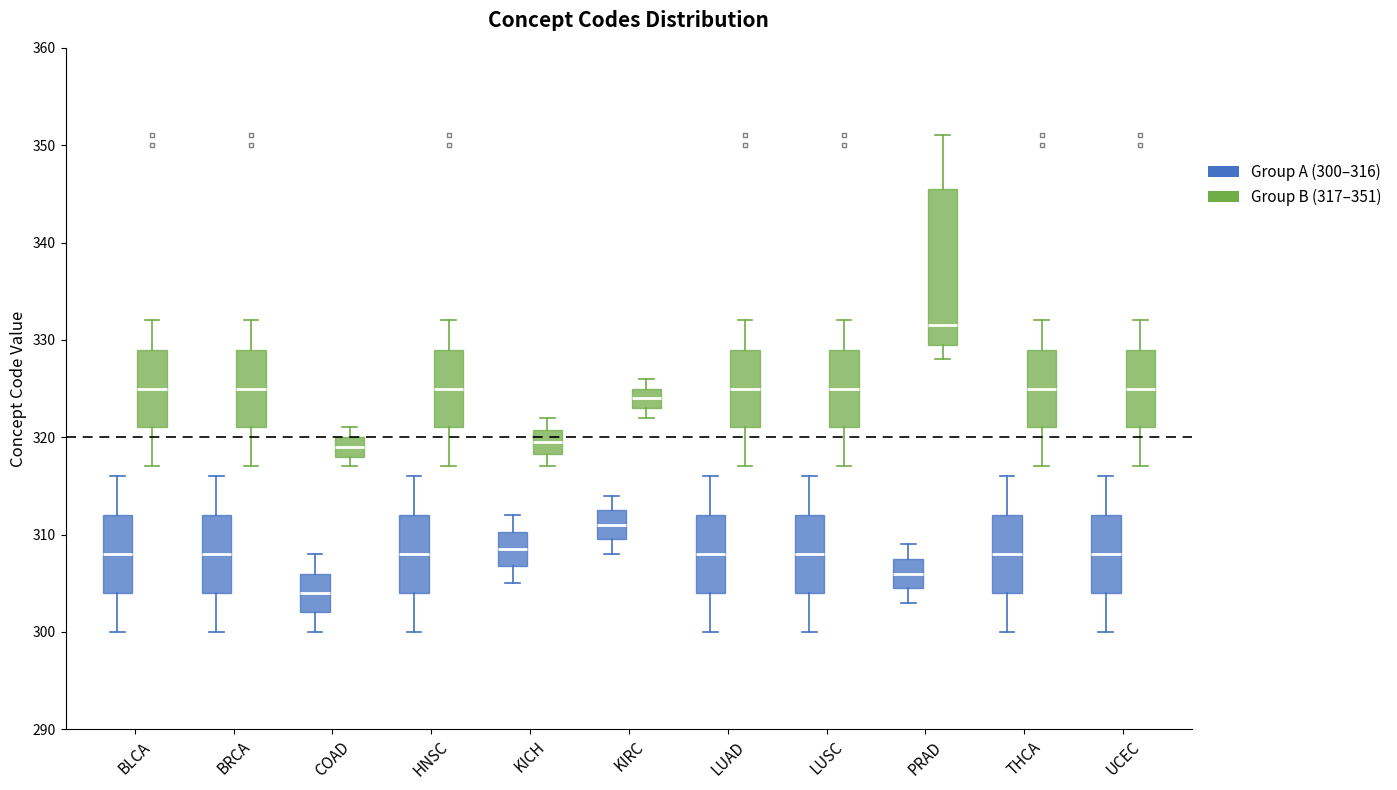

Which box's median line is the lowest?

COAD (Group A (300–316))